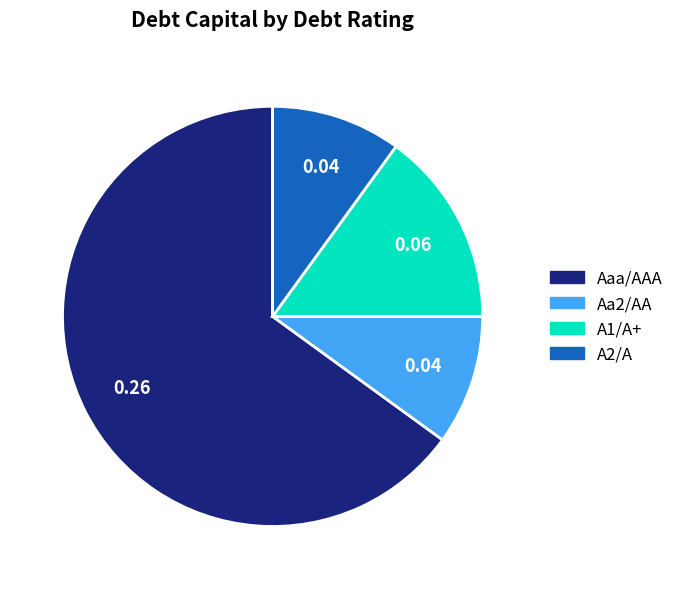

Does A2/A account for over 50% of the chart?

No